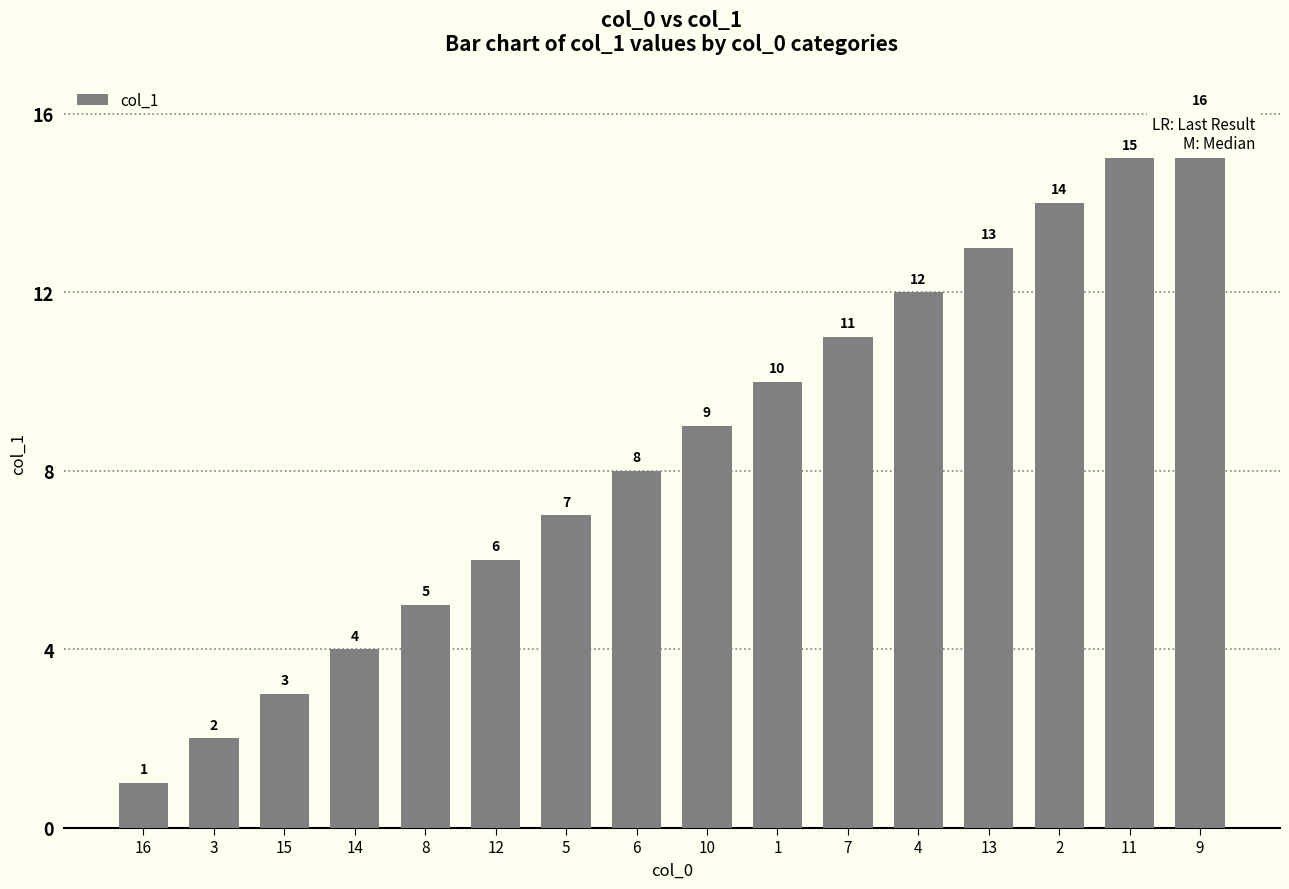

At which label is the value closest to 8?

6